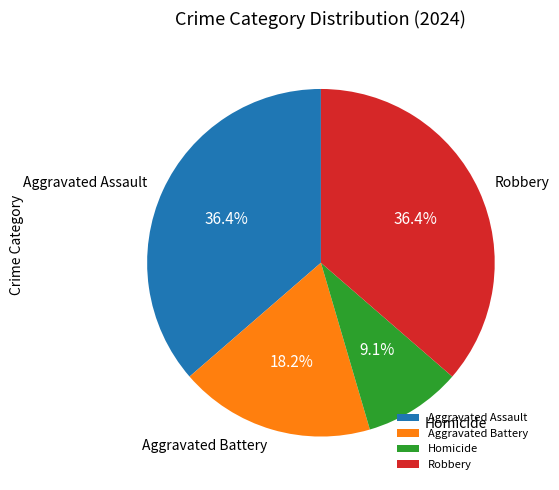

What is the total percentage of Aggravated Battery and Robbery?

54.5%